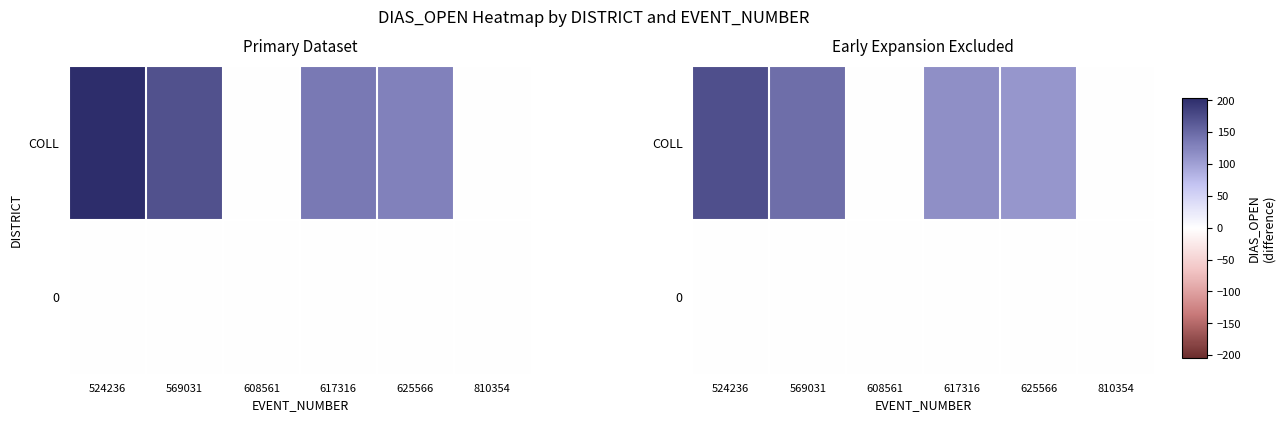

List the series in order of their peak value, highest first.

COLL, 0